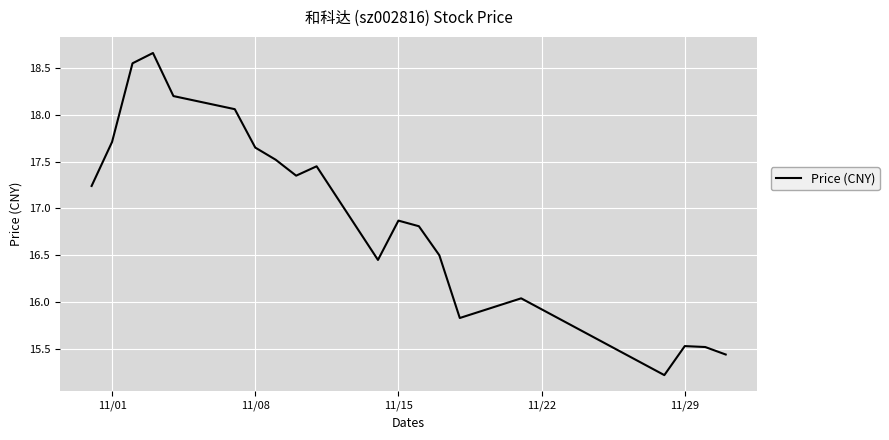

What is the smallest value displayed?

15.2